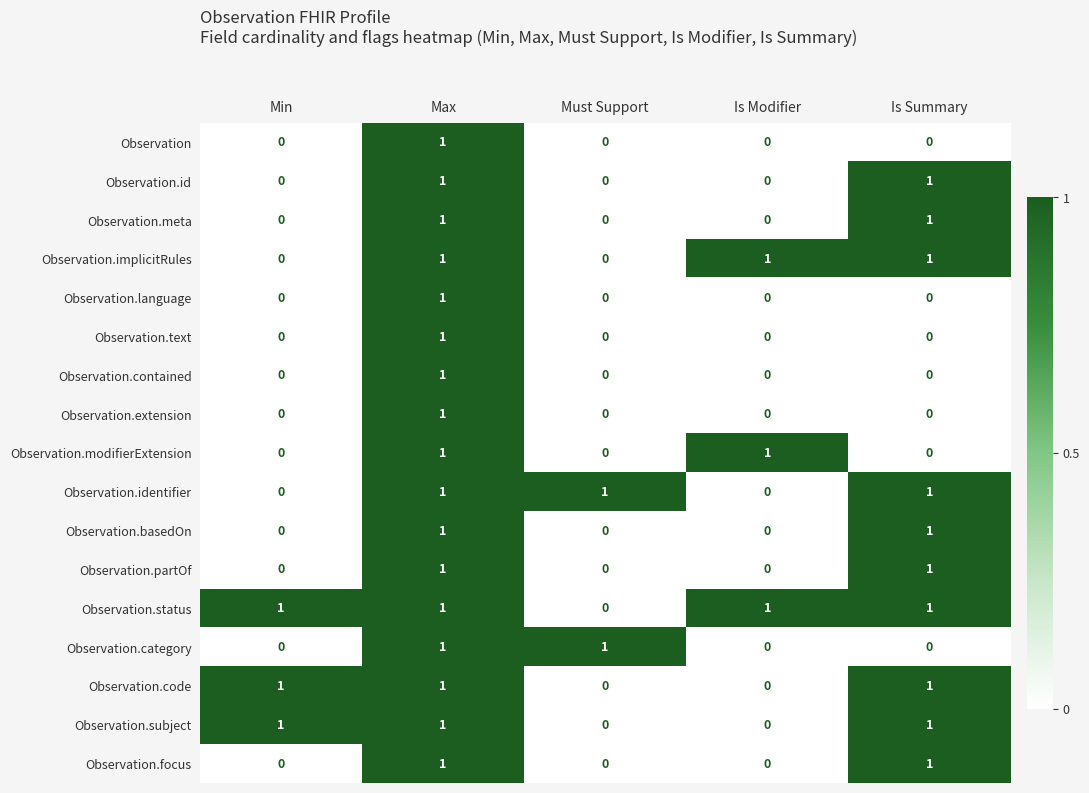

How many categories are shown in the chart?

5